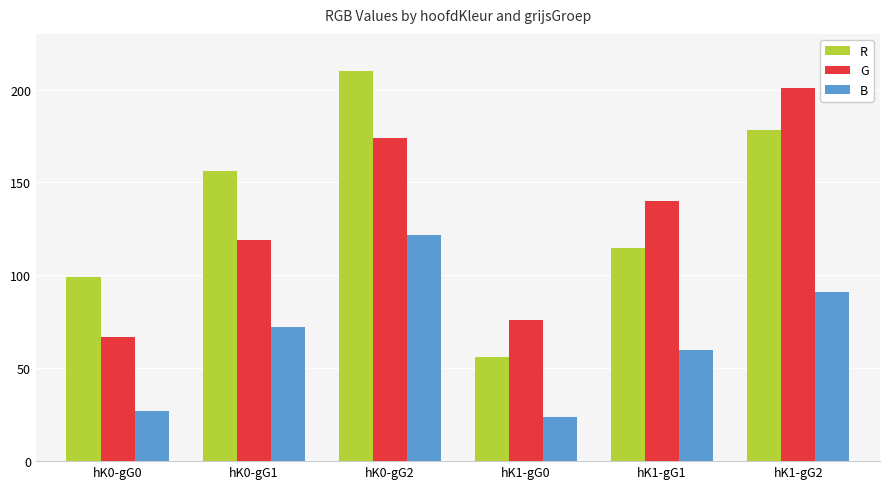

Reading left to right, what are all the values shown in this chart?

R: hK0-gG0=99	hK0-gG1=156	hK0-gG2=210	hK1-gG0=56	hK1-gG1=115	hK1-gG2=178
G: hK0-gG0=67	hK0-gG1=119	hK0-gG2=174	hK1-gG0=76	hK1-gG1=140	hK1-gG2=201
B: hK0-gG0=27	hK0-gG1=72	hK0-gG2=122	hK1-gG0=24	hK1-gG1=60	hK1-gG2=91